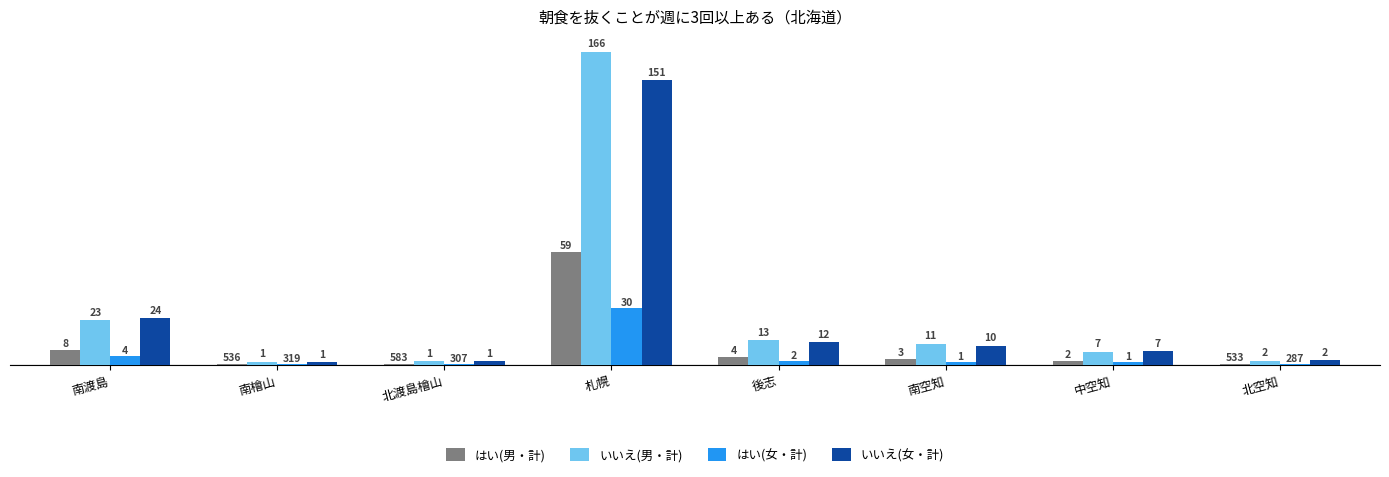

What are all the series names shown in the legend?

はい(男・計), いいえ(男・計), はい(女・計), いいえ(女・計)